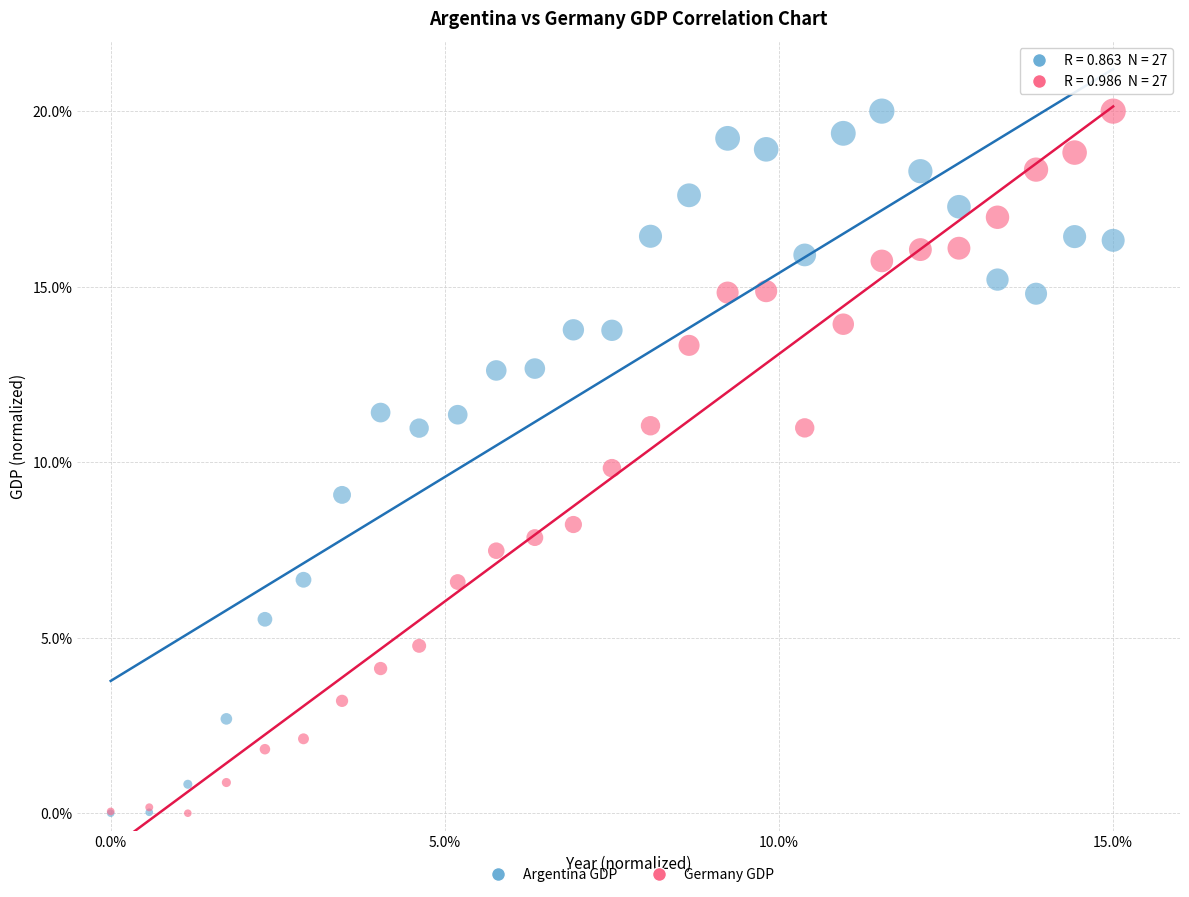

What are all the series names shown in the legend?

Argentina GDP, Germany GDP